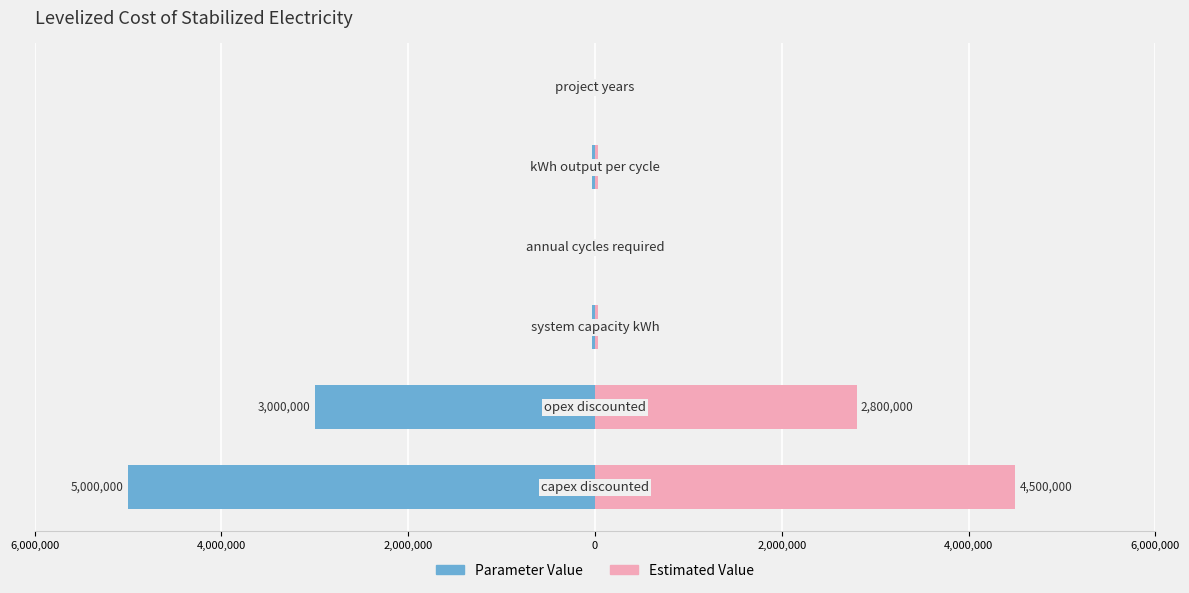

Is it true that Parameter Value equals -5000000 at 6,000,000?

True